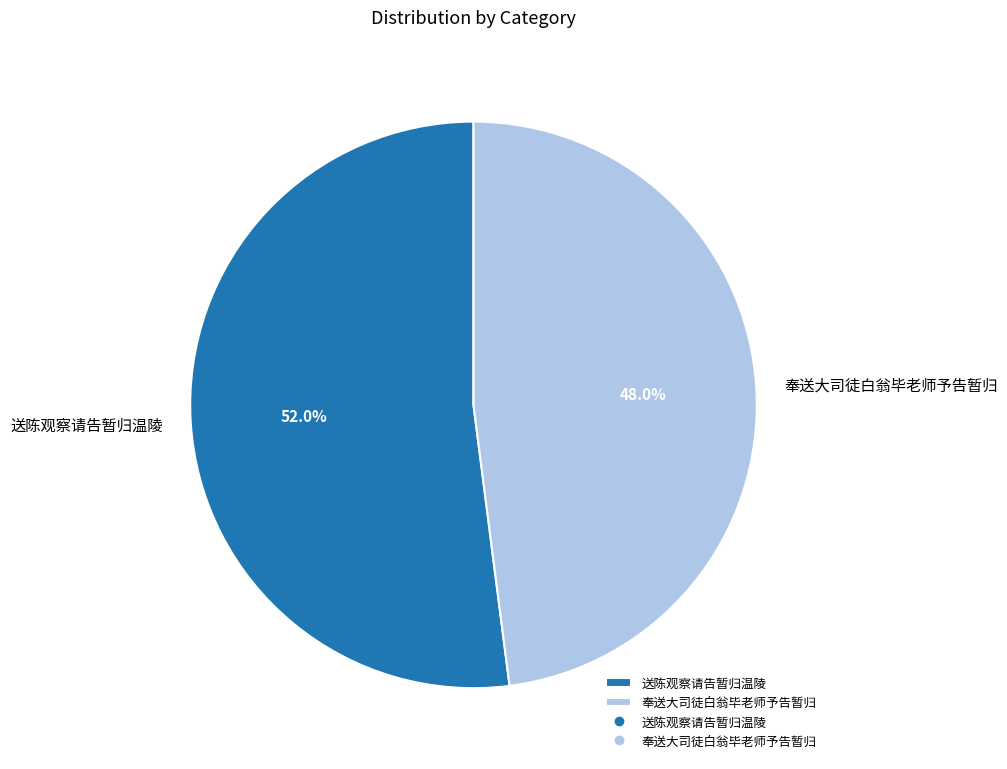

Which has a higher value, 送陈观察请告暂归温陵 or 奉送大司徒白翁毕老师予告暂归?

送陈观察请告暂归温陵